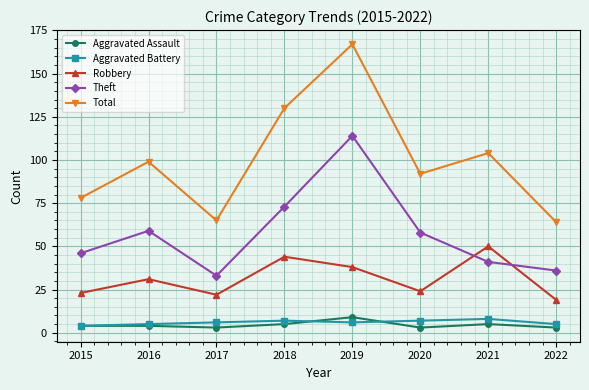

Reading left to right, transcribe all the data shown in this chart.

Aggravated Assault: 4	4	3	5	9	3	5	3
Aggravated Battery: 4	5	6	7	6	7	8	5
Robbery: 23	31	22	44	38	24	50	19
Theft: 46	59	33	73	114	58	41	36
Total: 78	99	65	130	167	92	104	64